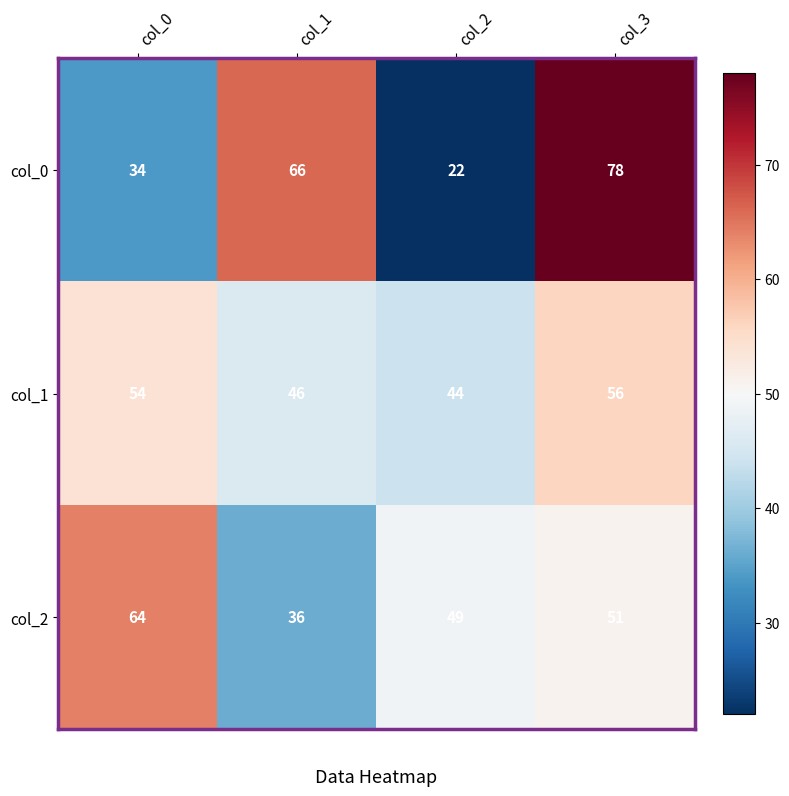

At which category does the chart reach its minimum across all series?

col_2